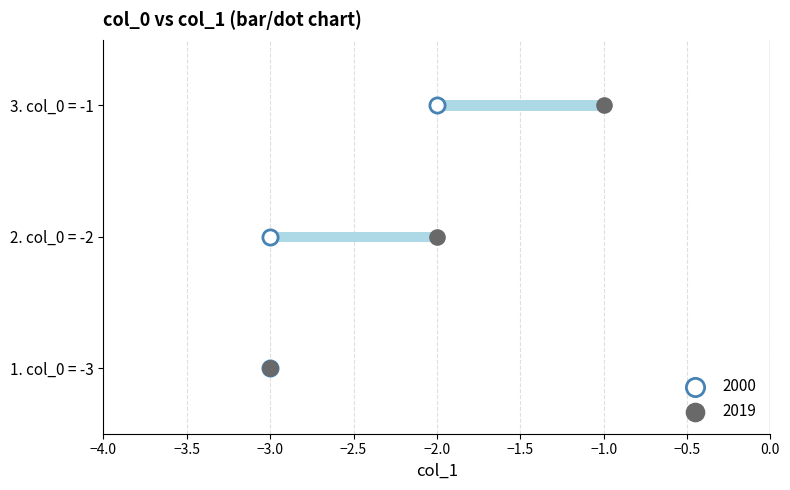

Between −3.0 and −2.0, which is larger?

−2.0